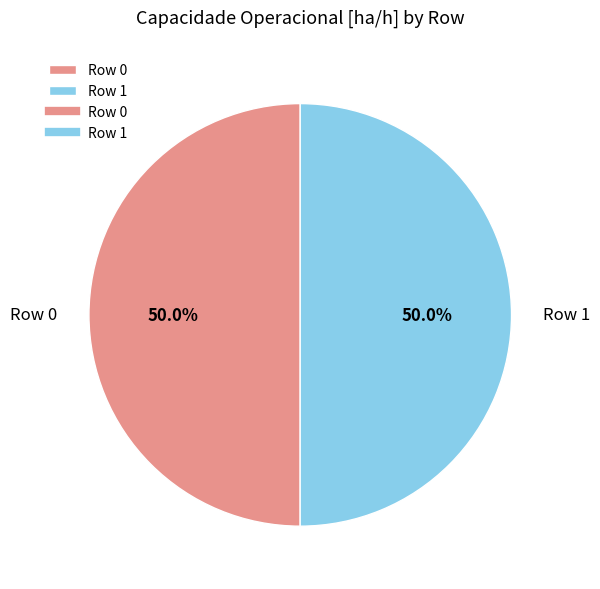

Approximately how many times larger is the value at Row 0 compared to Row 1?

1.0